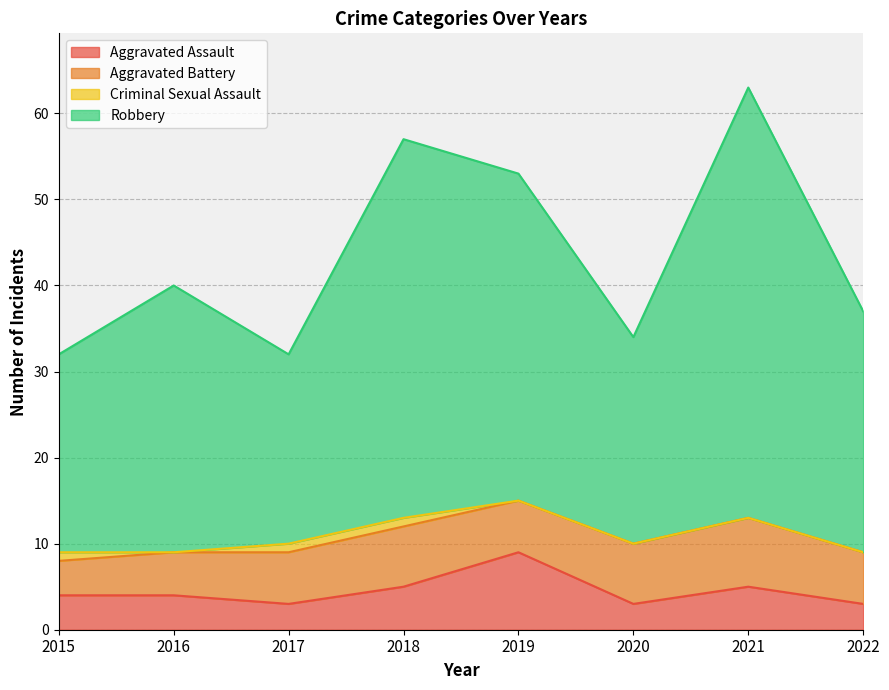

What is the maximum value for Aggravated Assault?

9